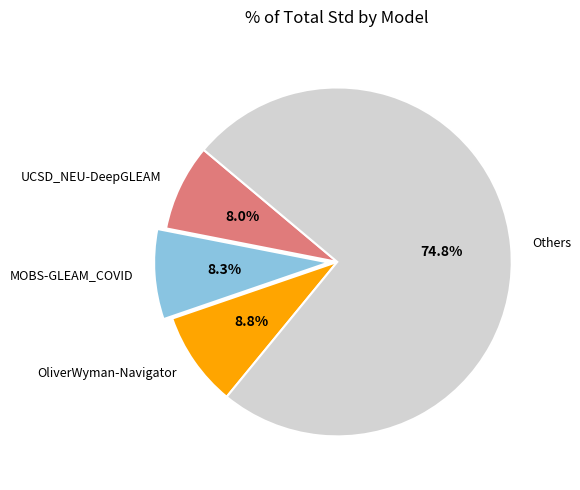

How many slices are in this pie chart?

4